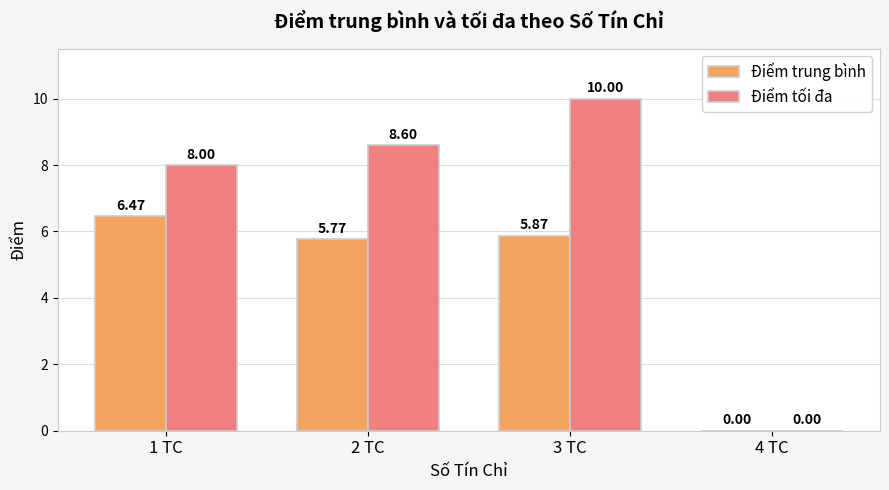

True or false: Điểm trung bình has a value of 2.5 at 2 TC.

False